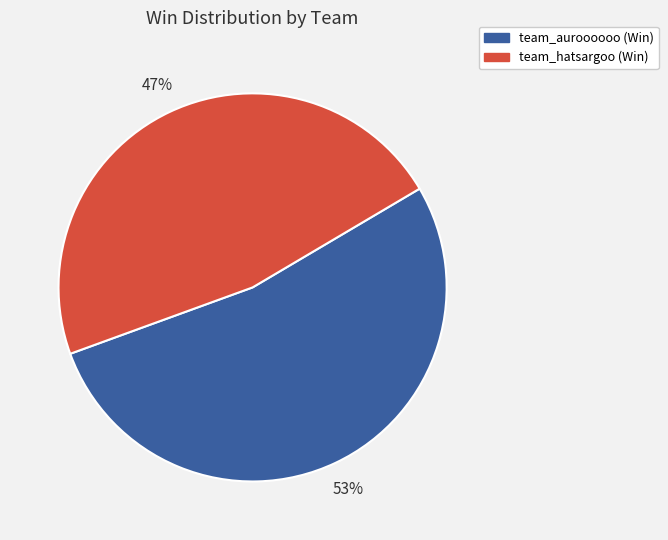

Combined, do team_auroooooo and team_hatsargoo account for over 50%?

Yes